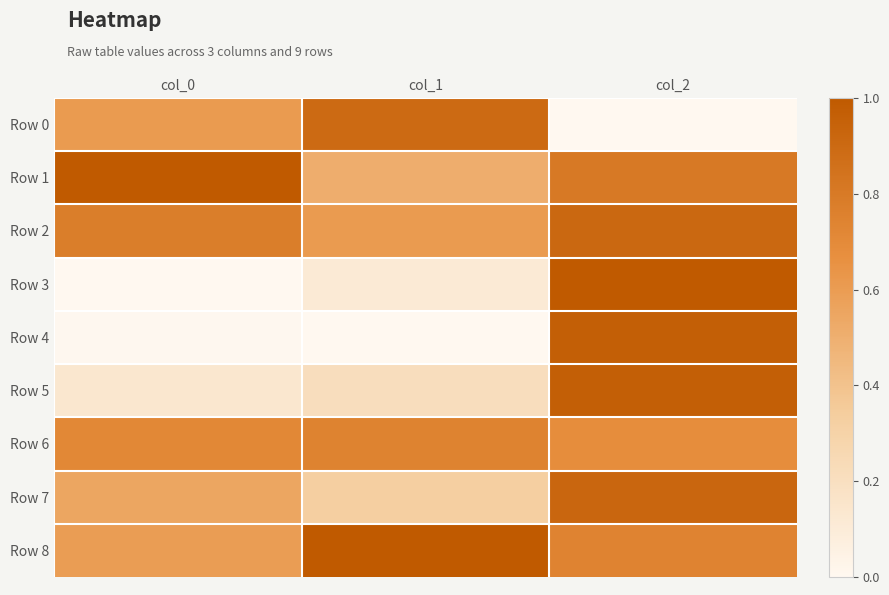

How many data points does each series have?

3